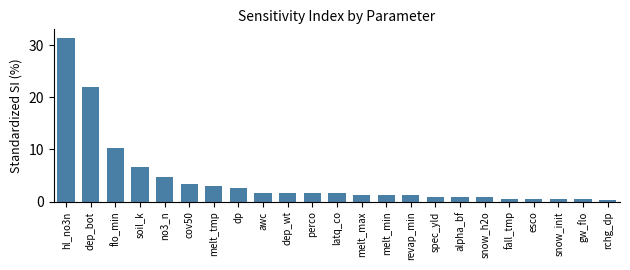

What is the change in value from esco to rchg_dp?

-0.2